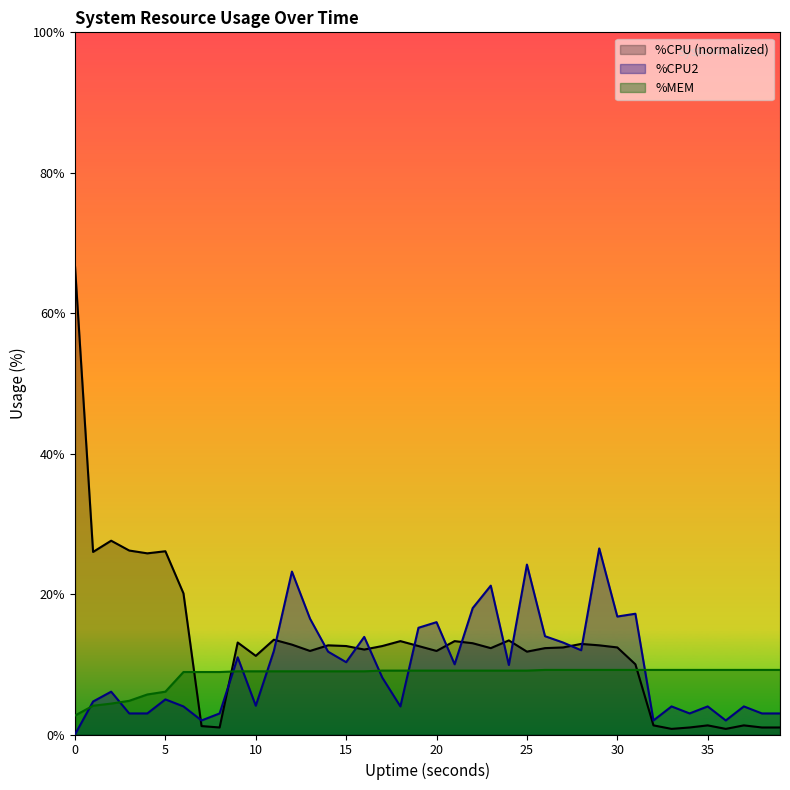

At which label does %CPU reach its minimum?

33